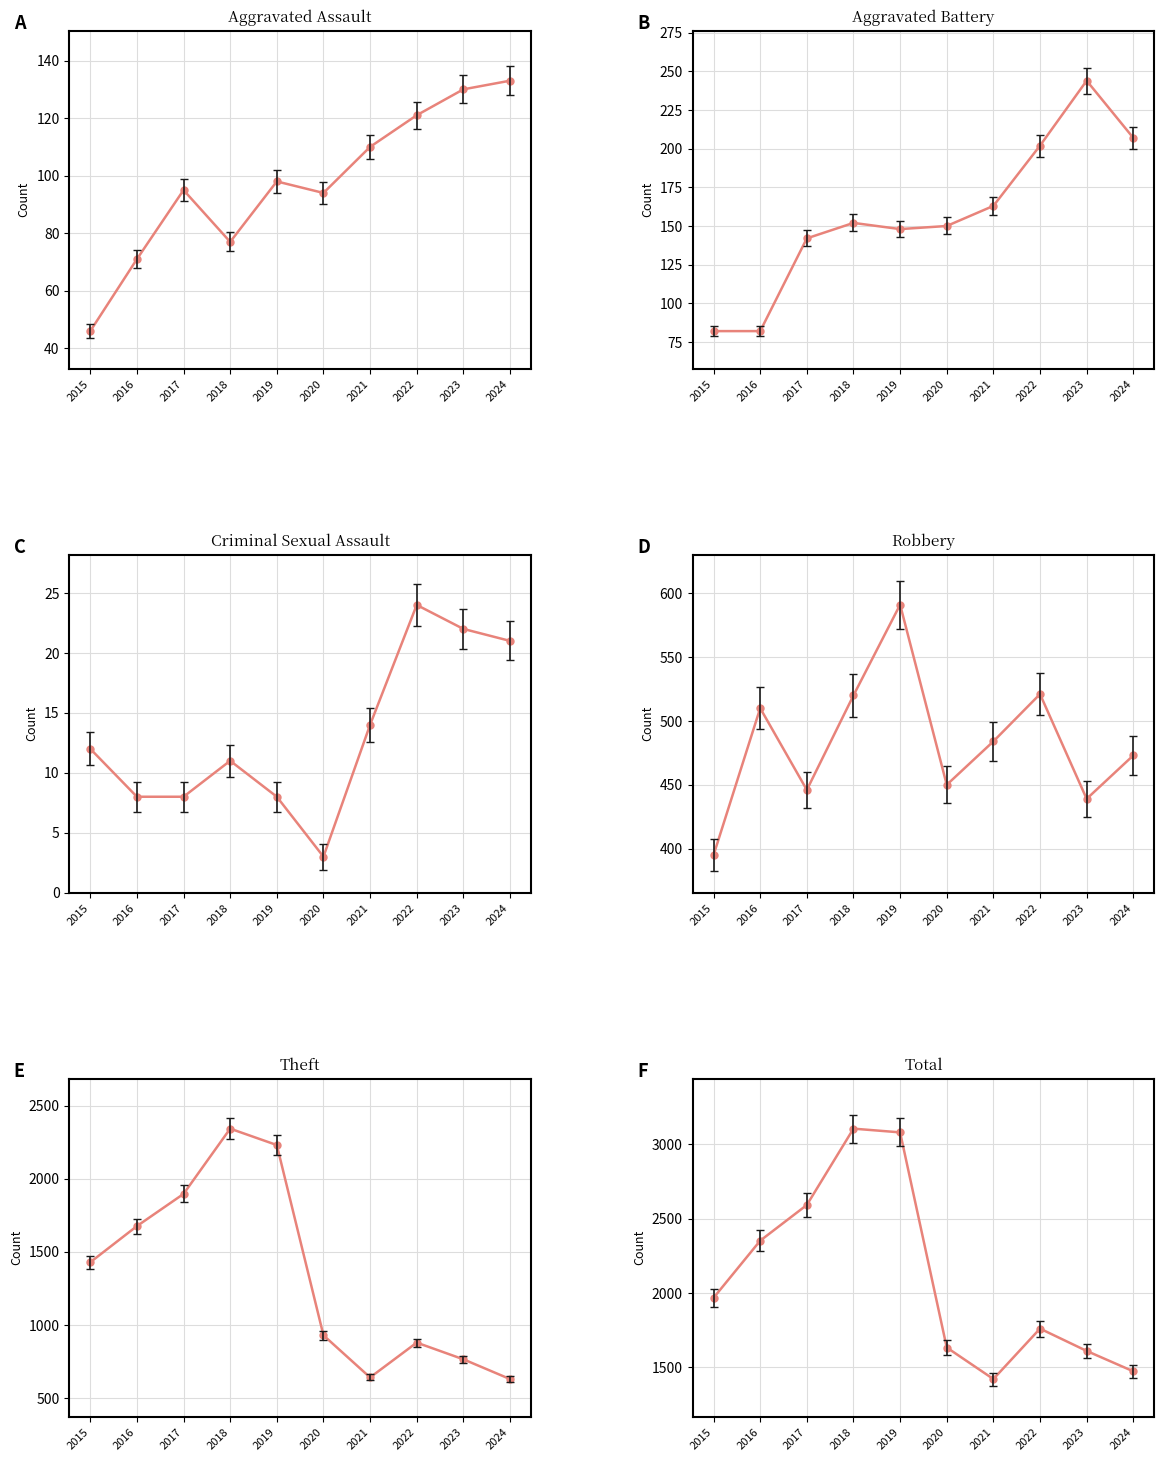

Which category has the highest value across all series?

2018